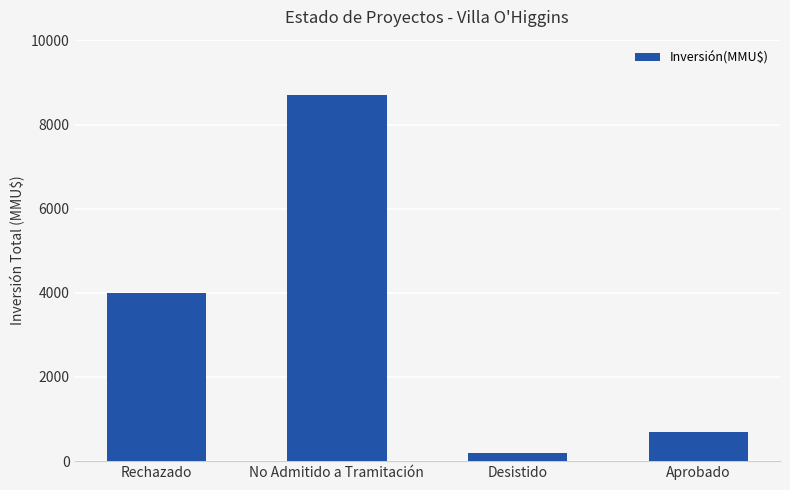

What position from the right is Rechazado?

4